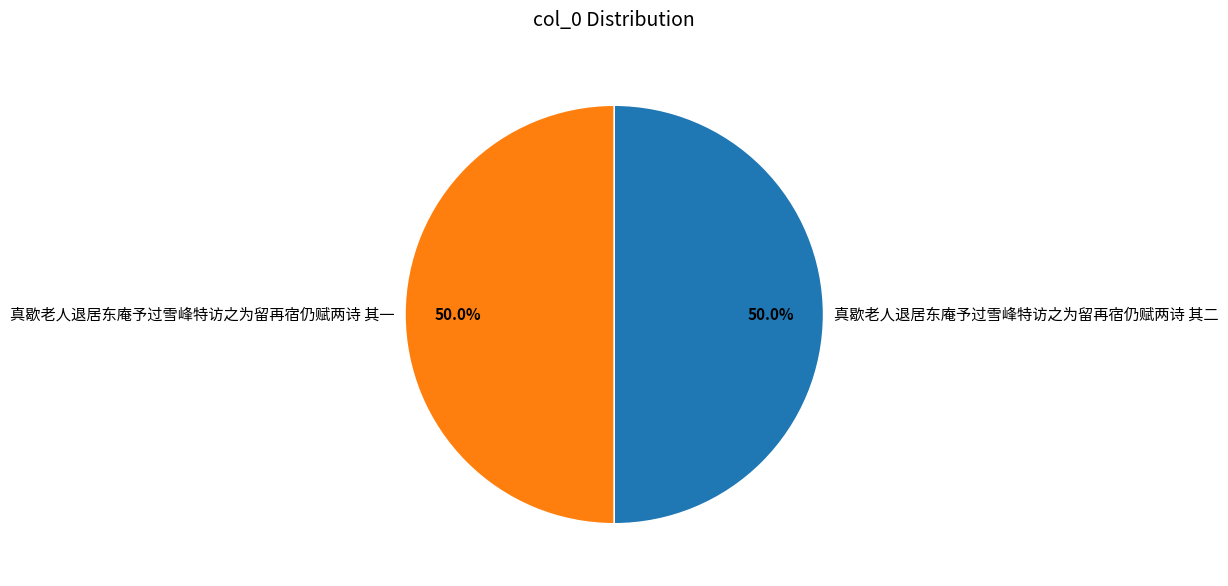

What is the total percentage of 真歇老人退居东庵予过雪峰特访之为留再宿仍赋两诗 其一 and 真歇老人退居东庵予过雪峰特访之为留再宿仍赋两诗 其二?

100.0%